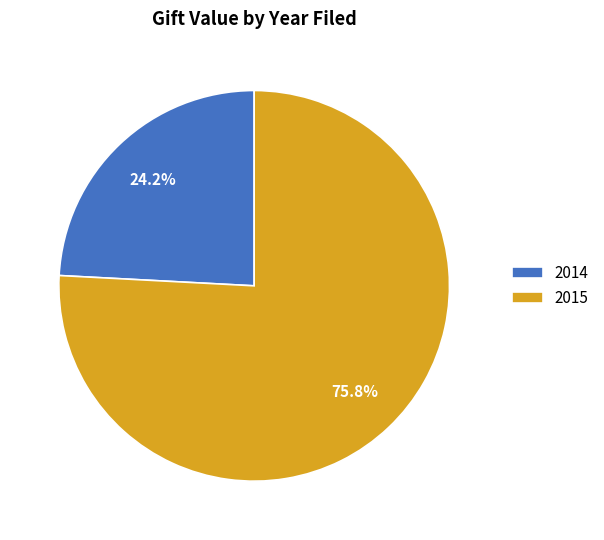

Is the sum of 2015 and 2014 greater than half?

Yes